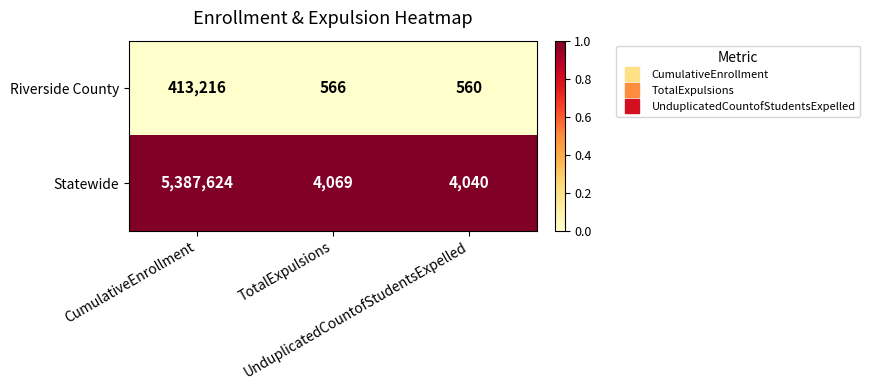

Rank the series by their average value, from highest to lowest.

Statewide, Riverside County